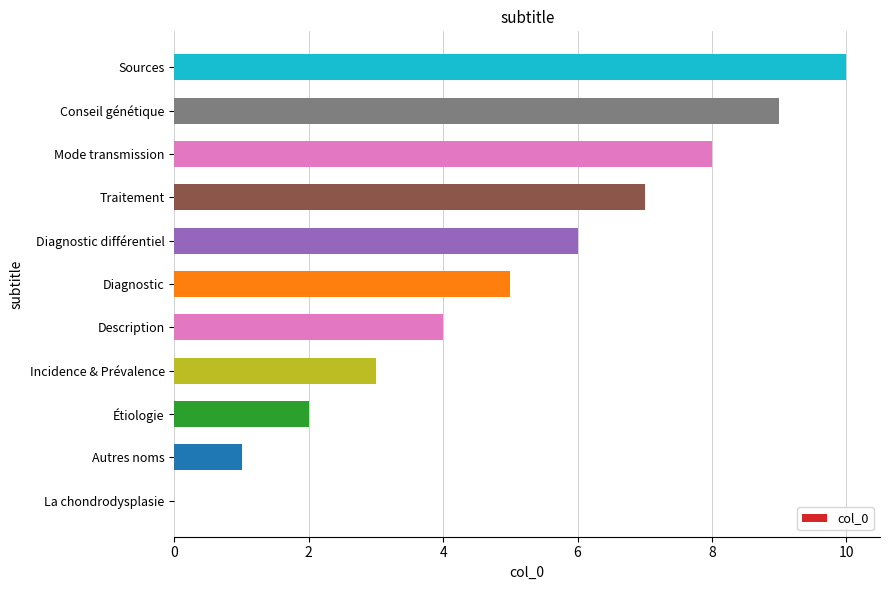

How many values are between 2 and 8?

7